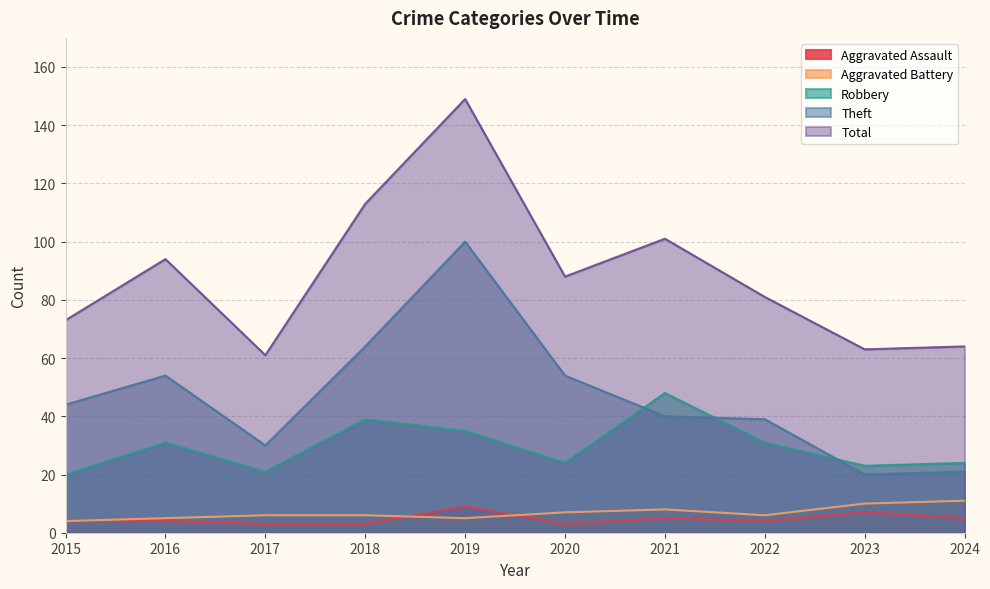

Rank the series at 2020 from highest to lowest value.

Total, Theft, Robbery, Aggravated Battery, Aggravated Assault